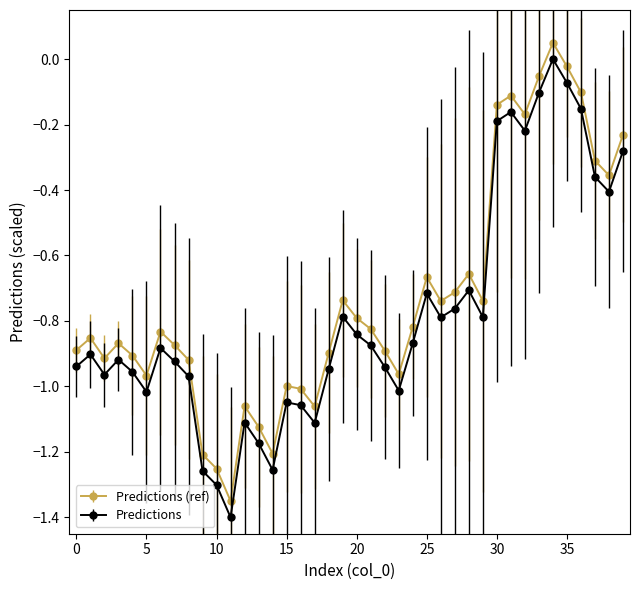

How many data points in Predictions (ref) are above 0?

1